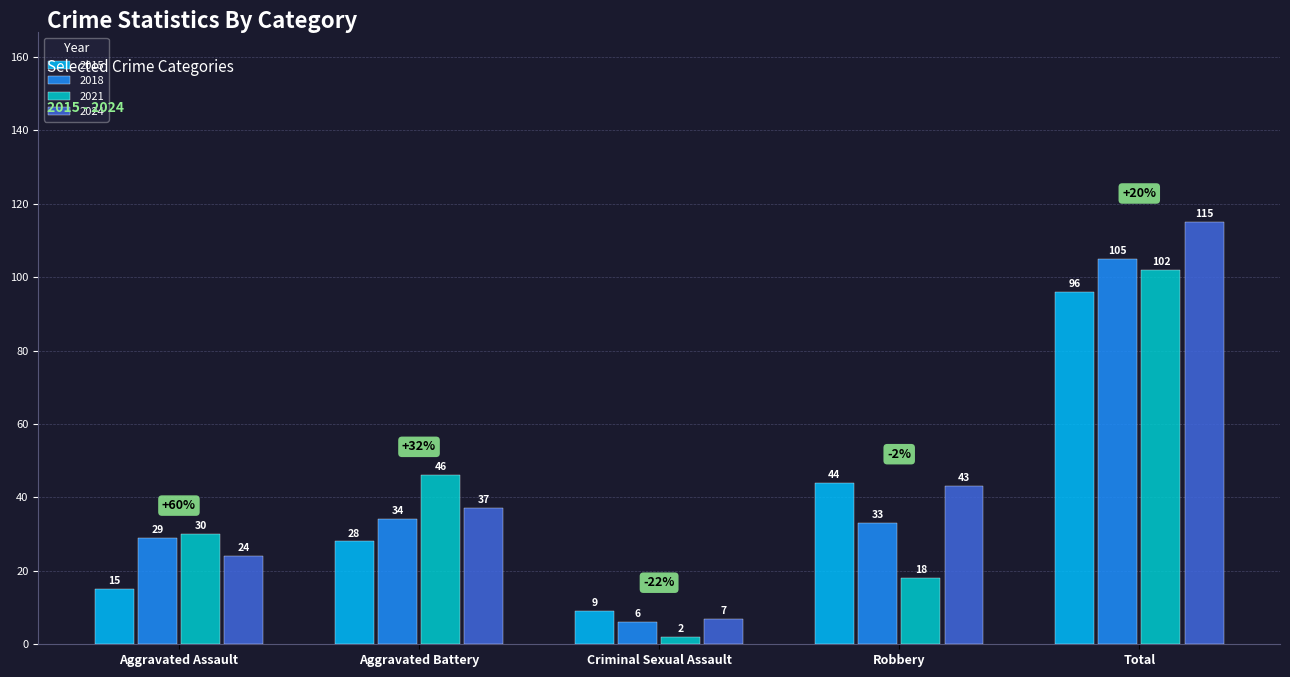

Which series changed the most between Aggravated Assault and Total?

2024